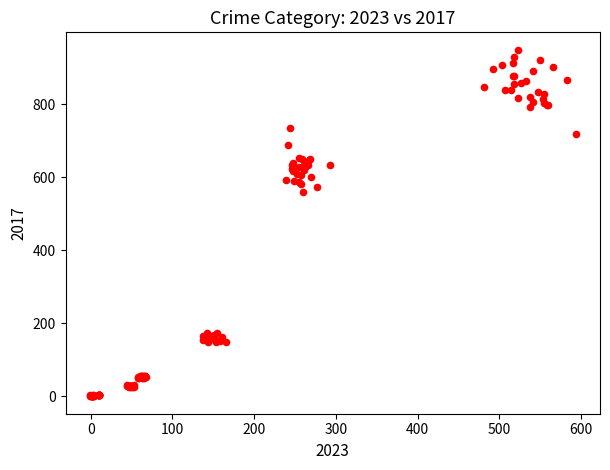

What Y value in the scatter plot is closest to 474?

558.5